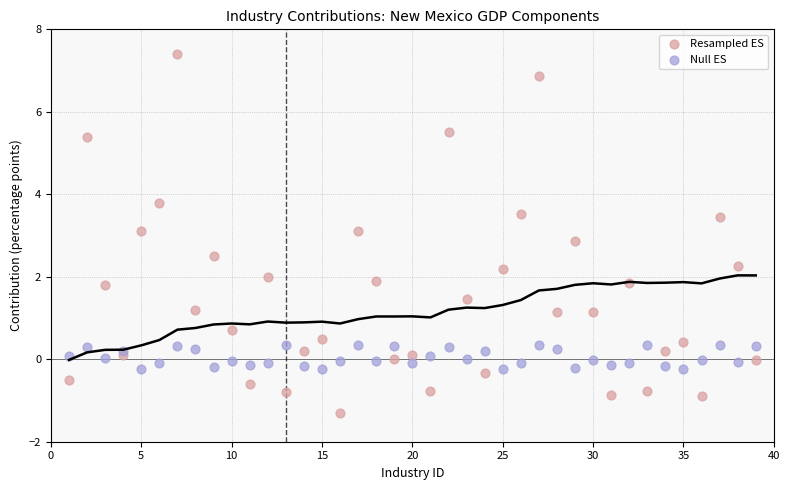

Which series has the largest Y range (max minus min)?

Resampled ES